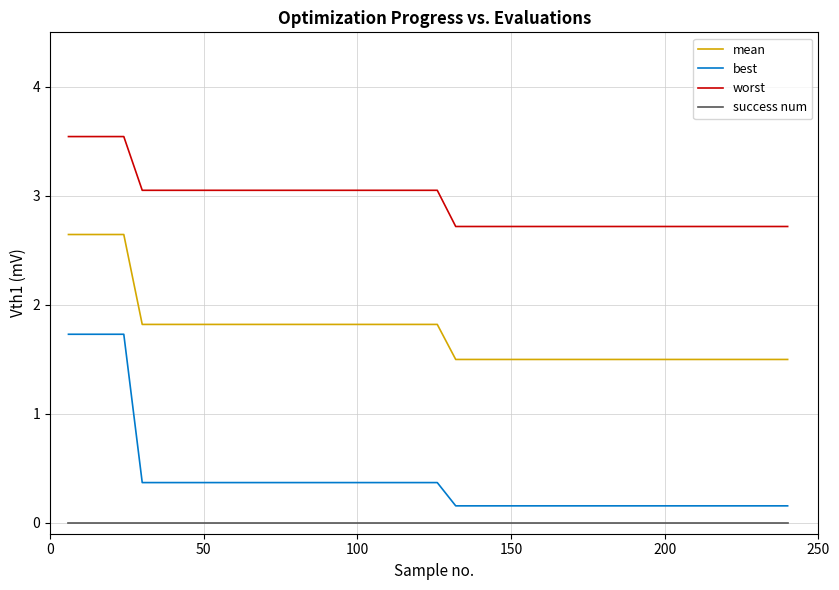

True or false: success num and worst cross at least once.

False